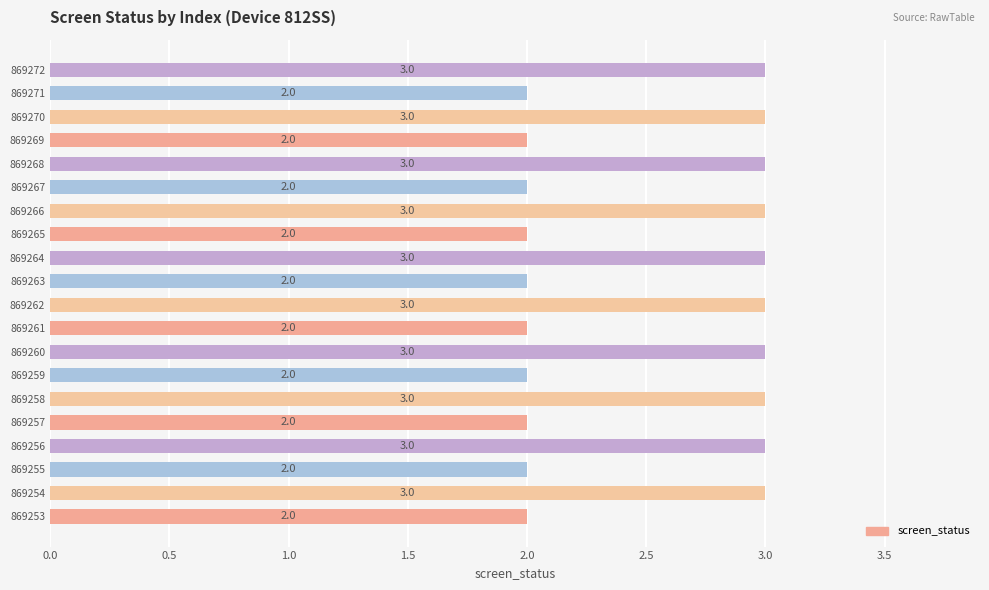

What is the sum of the values at 869256 and 869255?

5